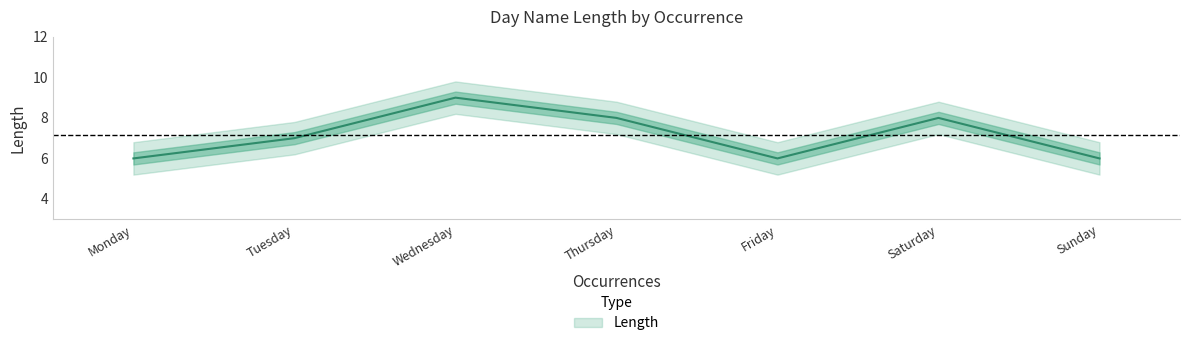

What is the difference between the Length values at Saturday and Friday?

2.0